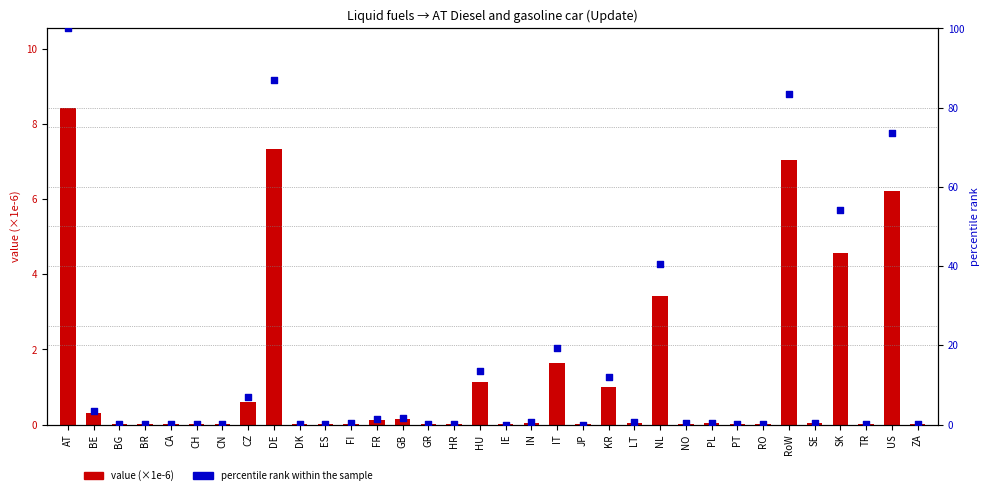

What are all the series names shown in the legend?

value (×1e-6), percentile rank within the sample